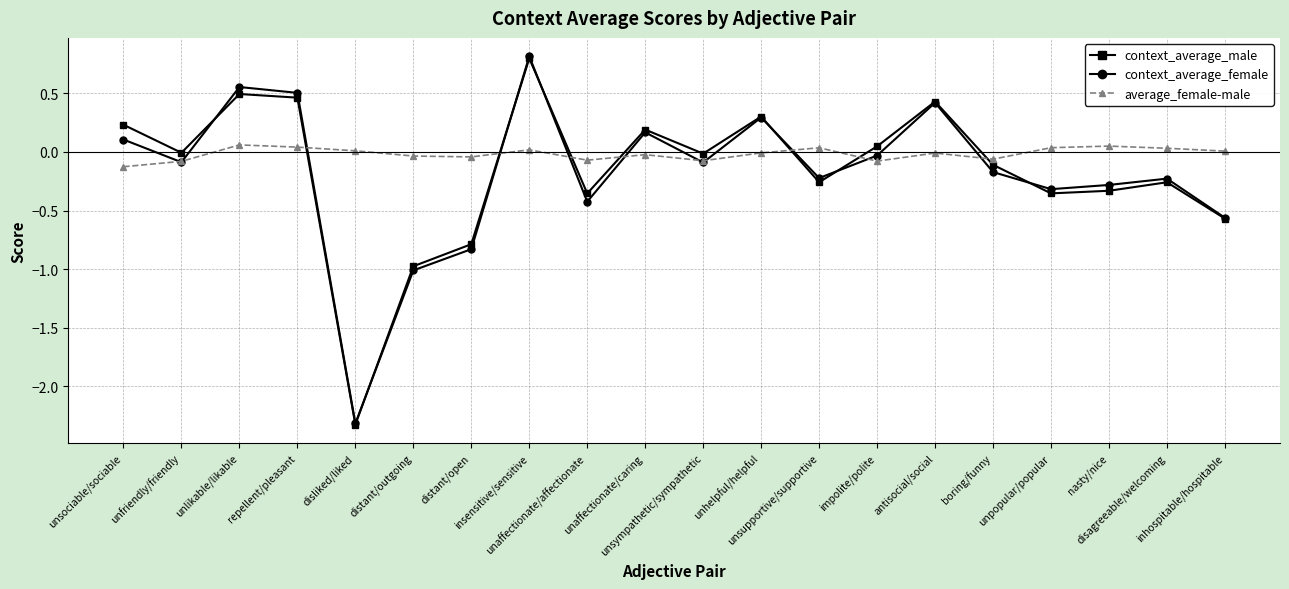

What is the value of the context_average_male point at the 6th from the left?

-1.0